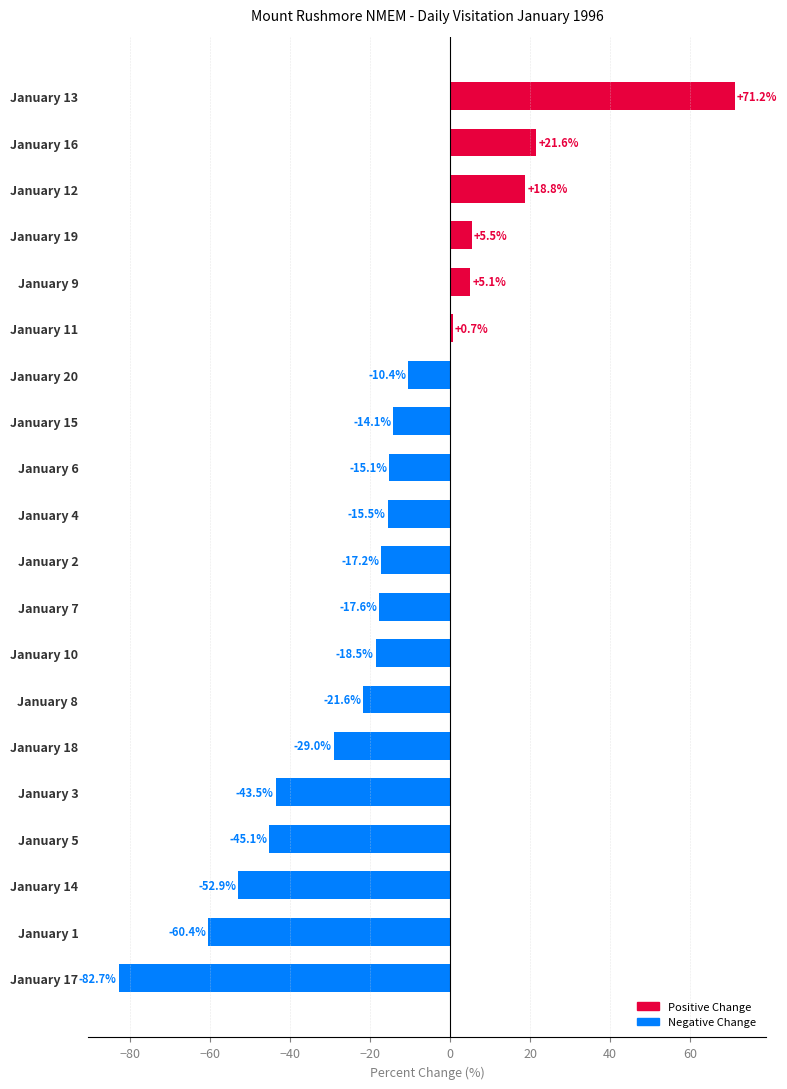

What is the change in value from January 5 to January 2?

+27.9